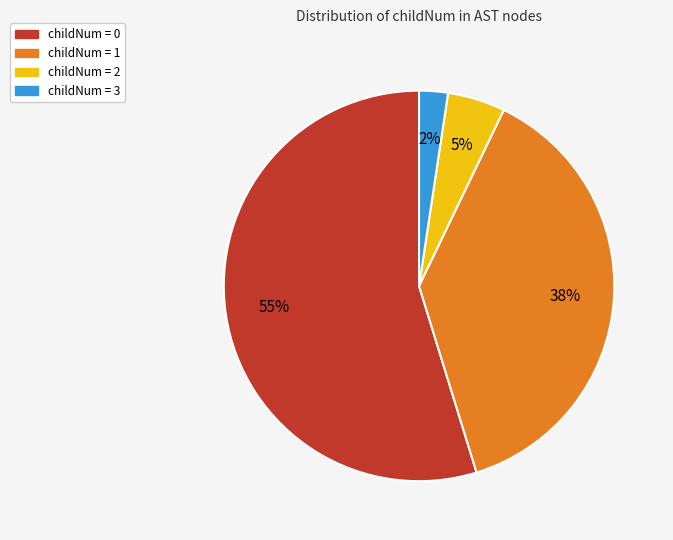

To the nearest percent, what is the average slice percentage?

25%